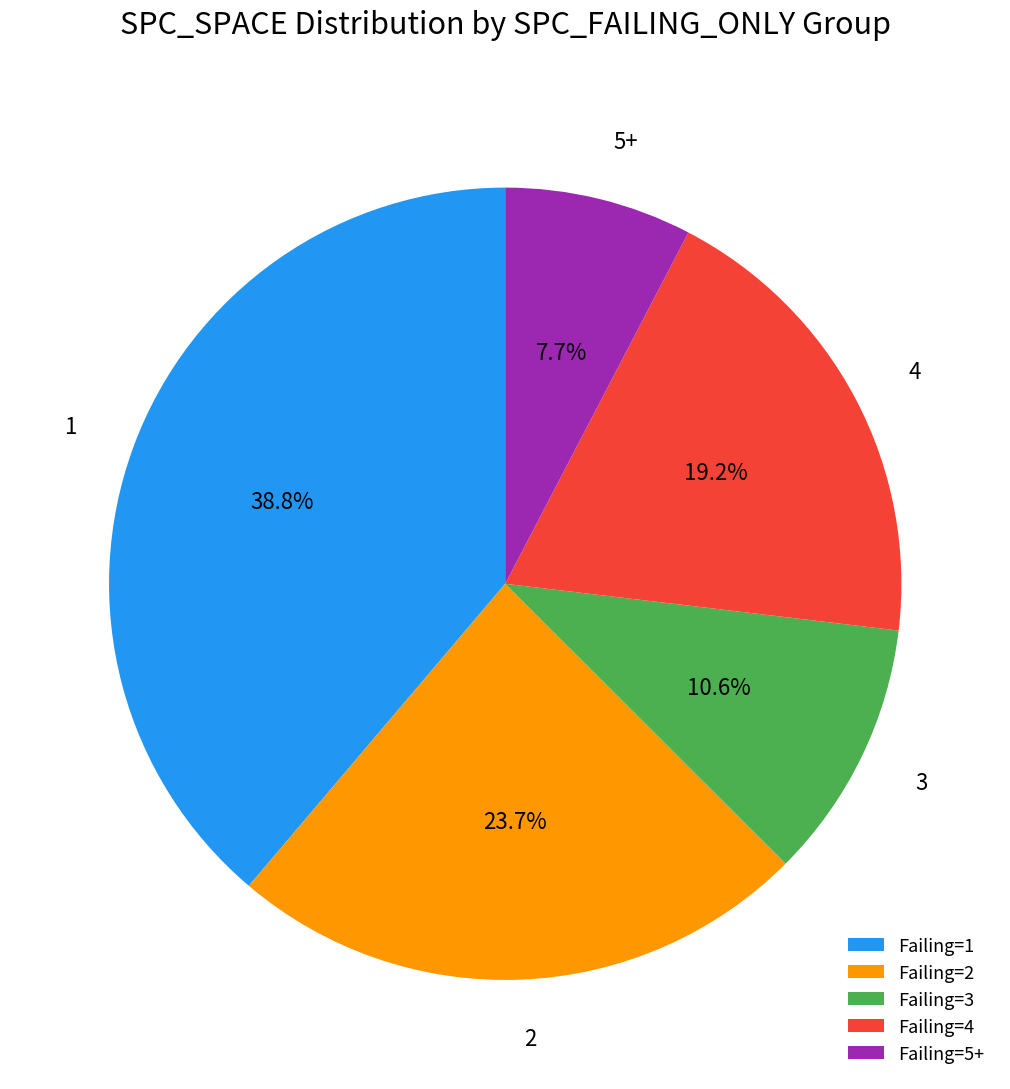

What portion of the pie excludes 5+?

92.3%